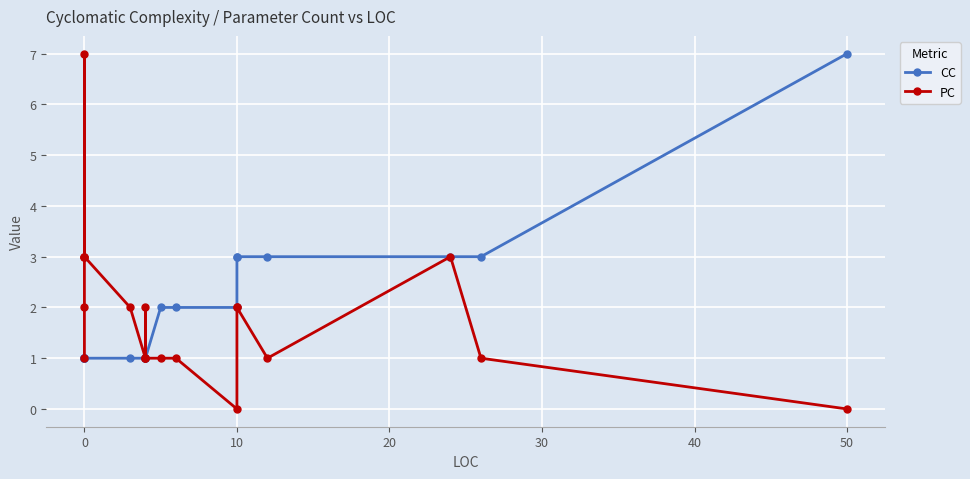

How many data points in PC are above 2?

5